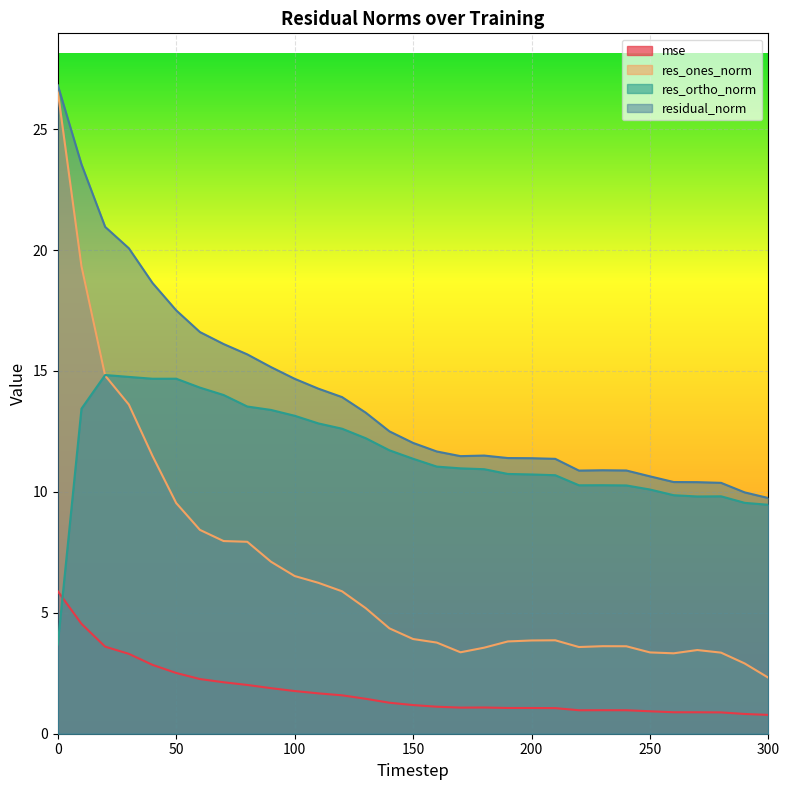

Where do res_ortho_norm and res_ones_norm first cross each other?

10 and 20